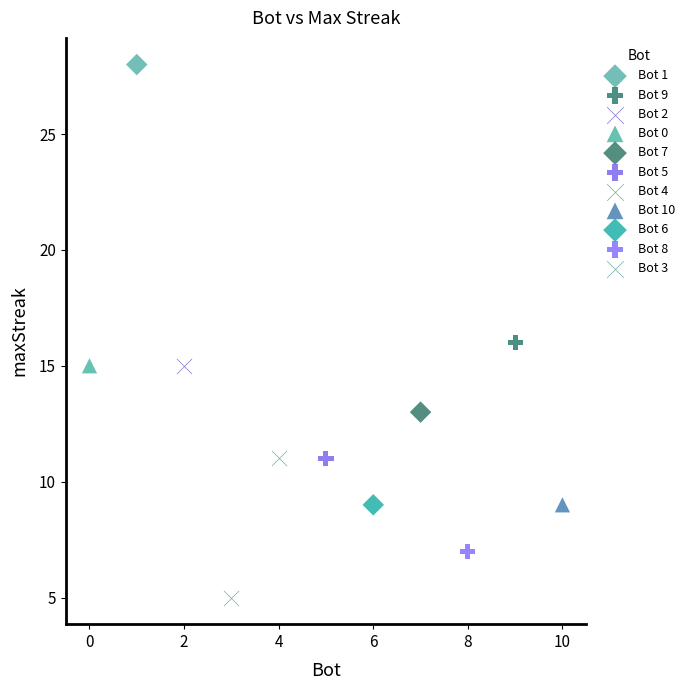

Which series reaches the maximum Y coordinate?

Bot 1